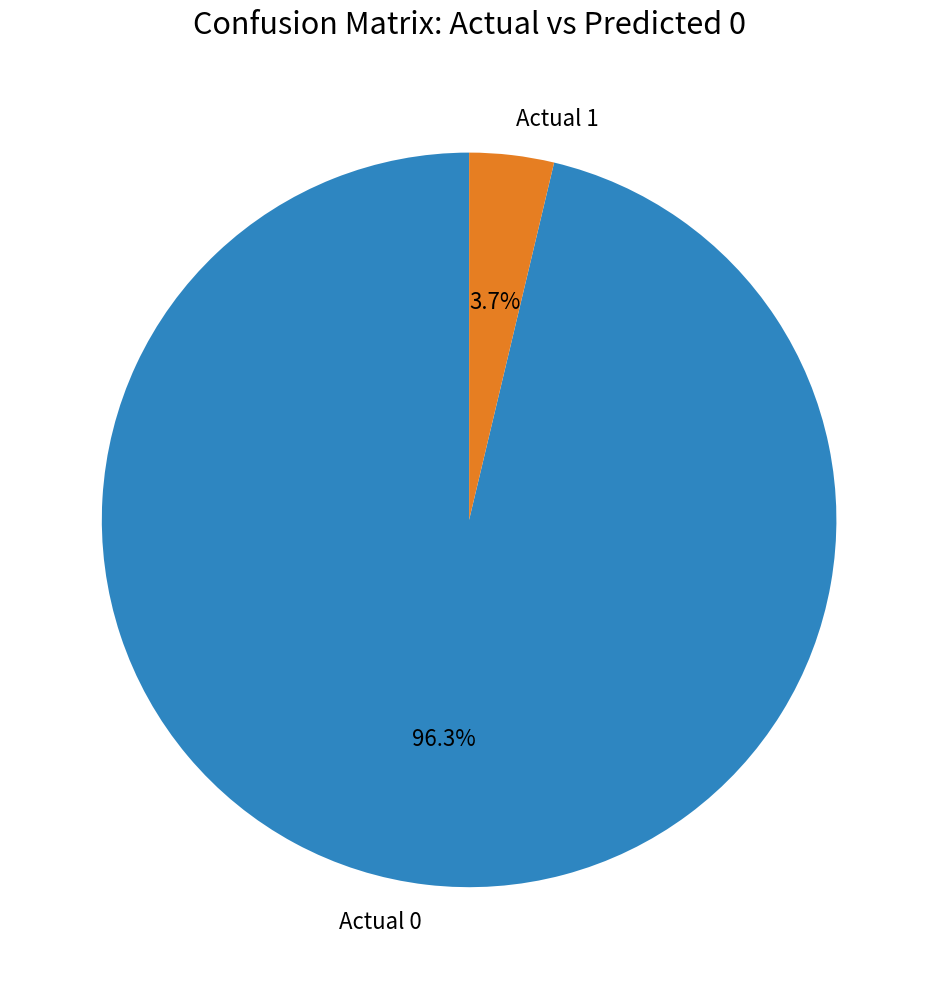

Which slice is the smallest?

Actual 1